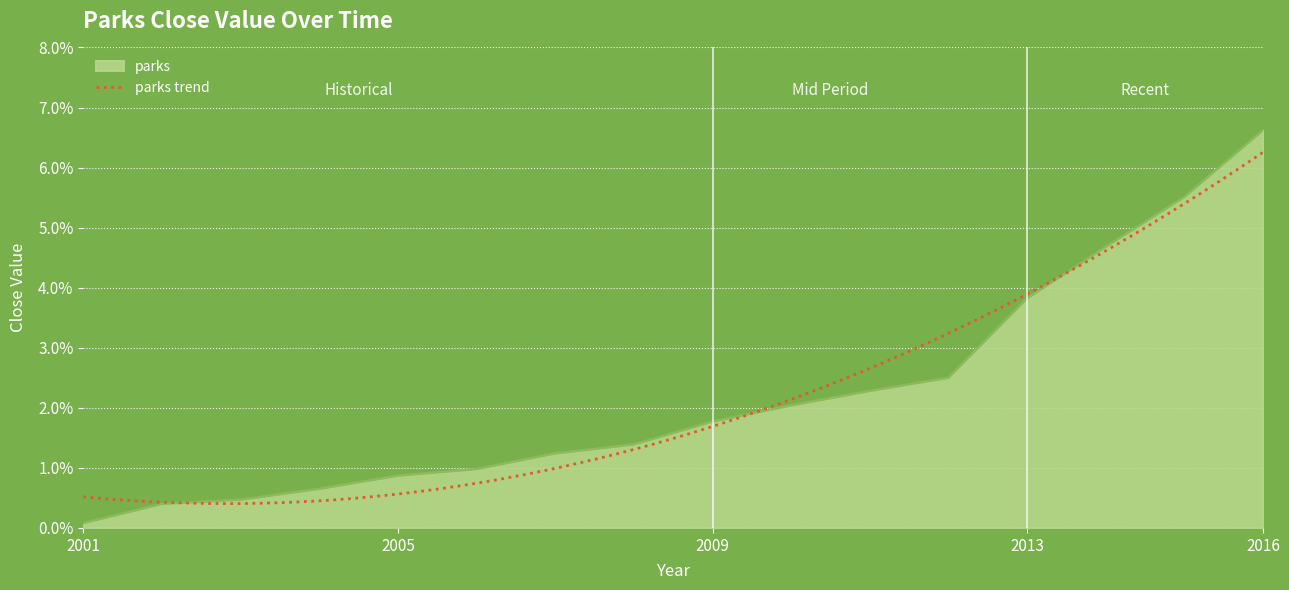

How many lines are shown in the chart?

1